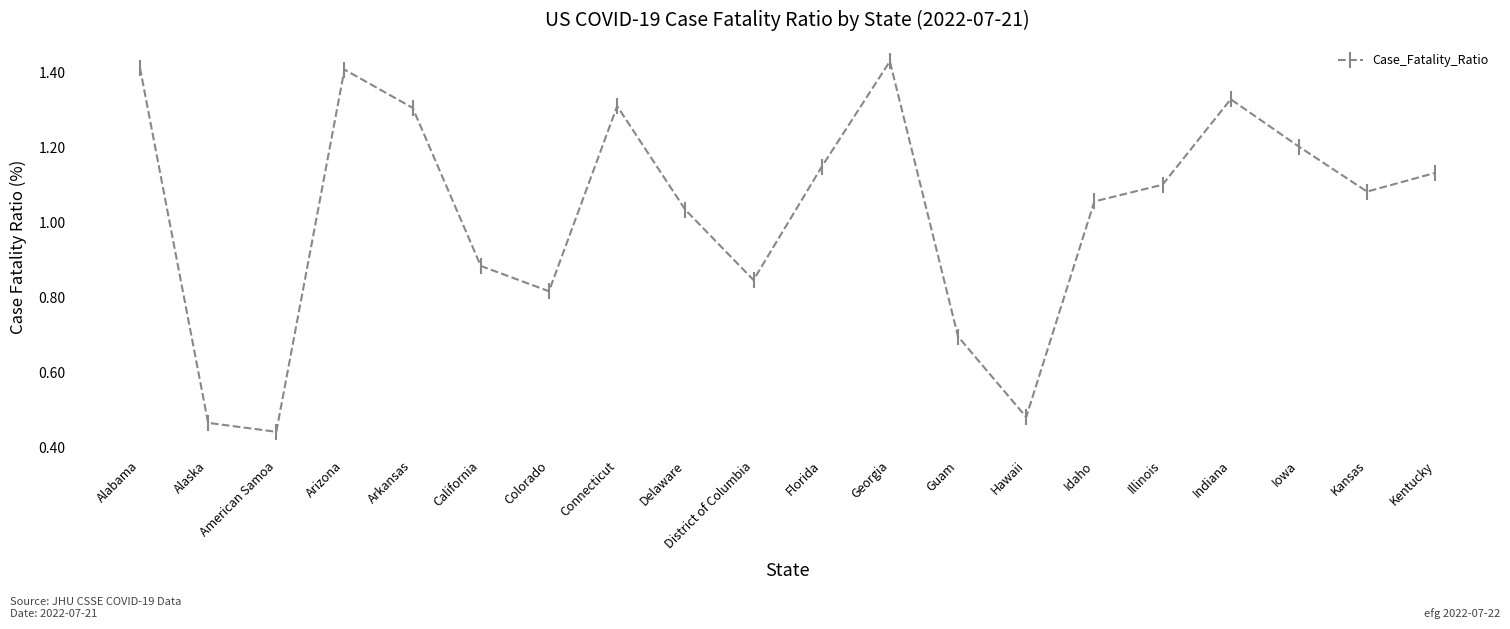

What is the label of the 18th point from the right?

American Samoa